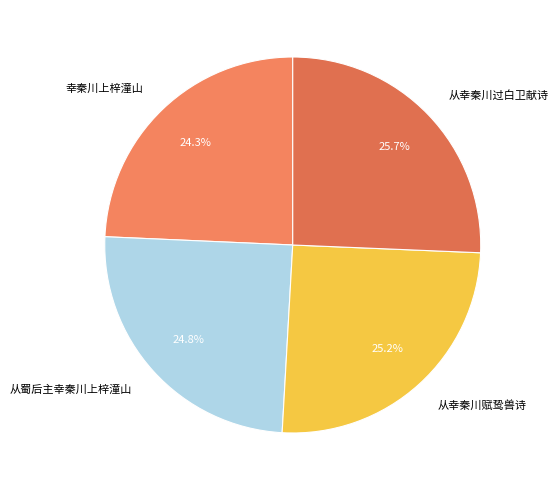

Which category has the smallest portion of the pie?

幸秦川上梓潼山